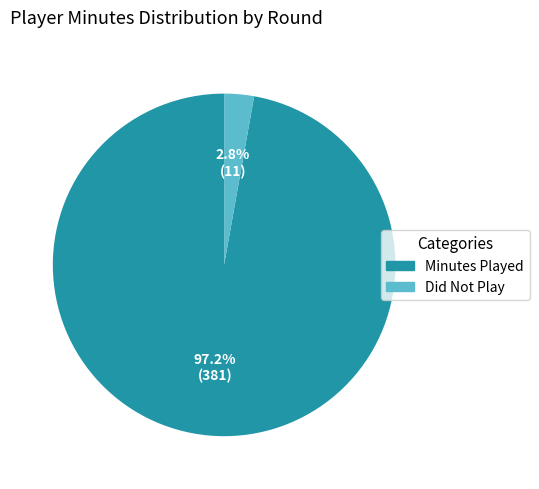

Is there any slice that represents more than half of the pie?

Yes